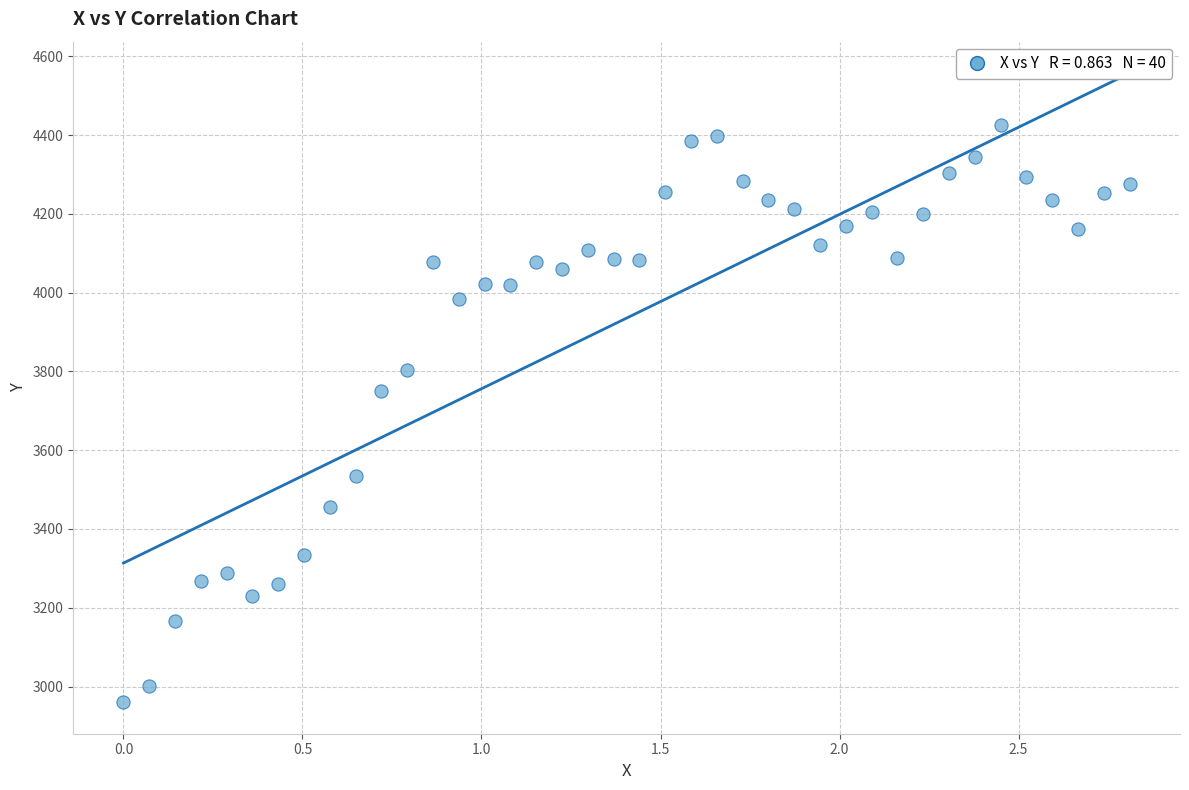

What is the range of X values (max minus min)?

2.8